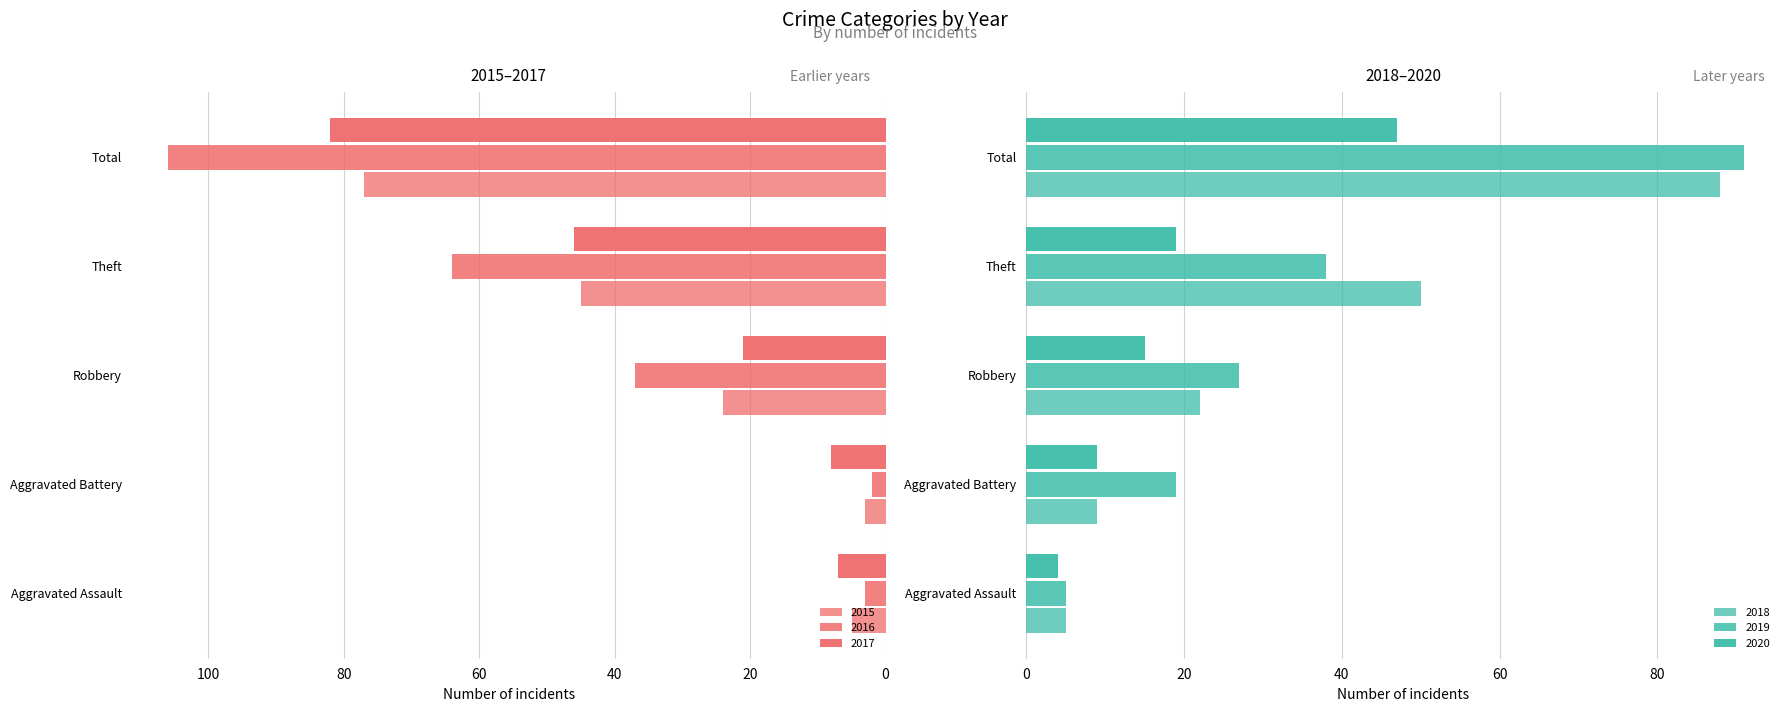

How many bars are there in each group?

6